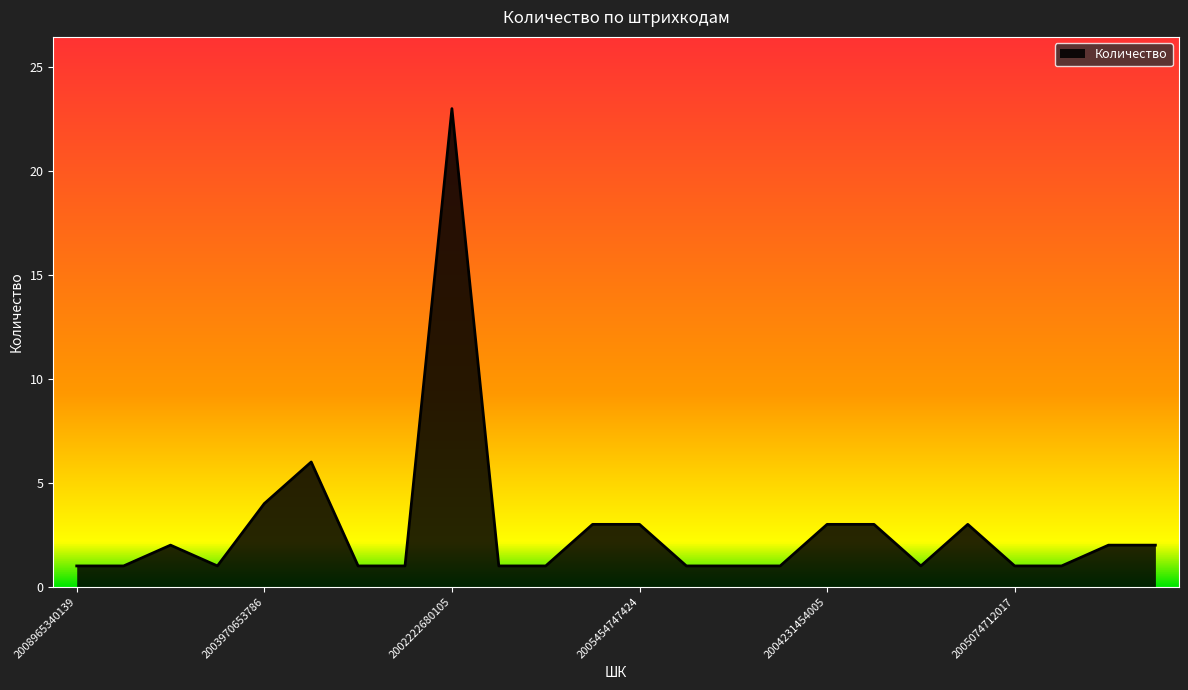

How many lines are shown in the chart?

1